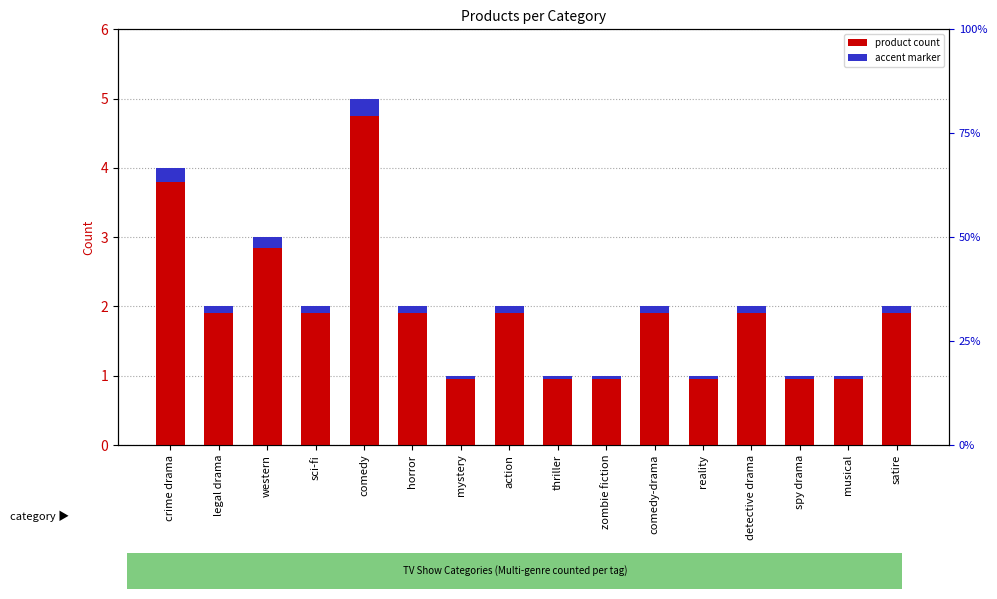

What is the label of the 12th bar from the left?

reality